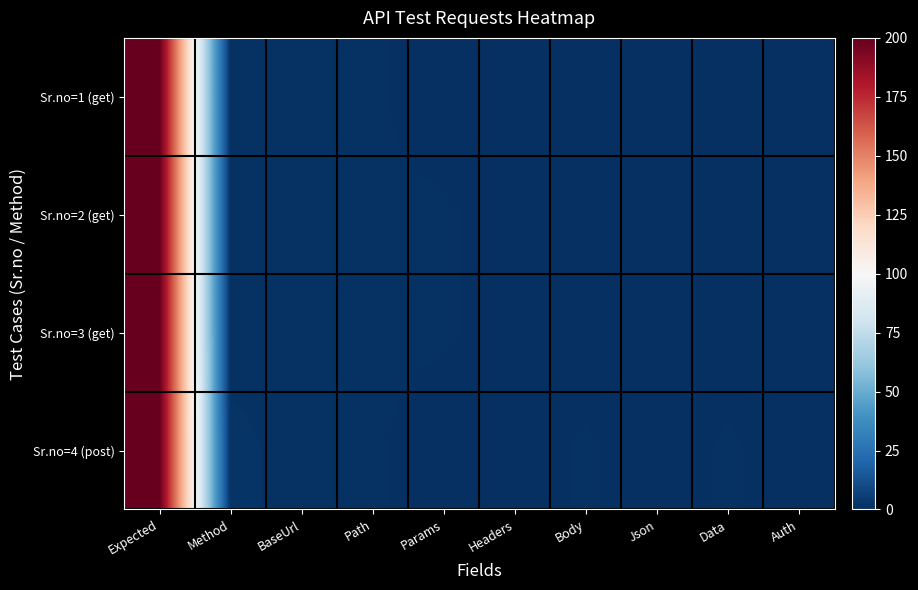

Which has a higher value, Method or Json?

Method